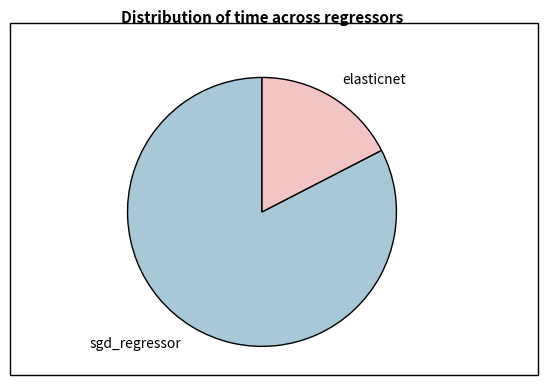

Is it true that sgd_regressor is 83% of the pie?

True